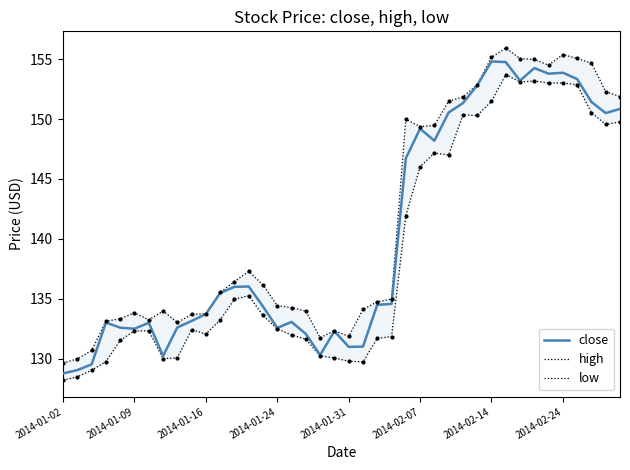

List the series in order of their overall mean, highest first.

high, close, low